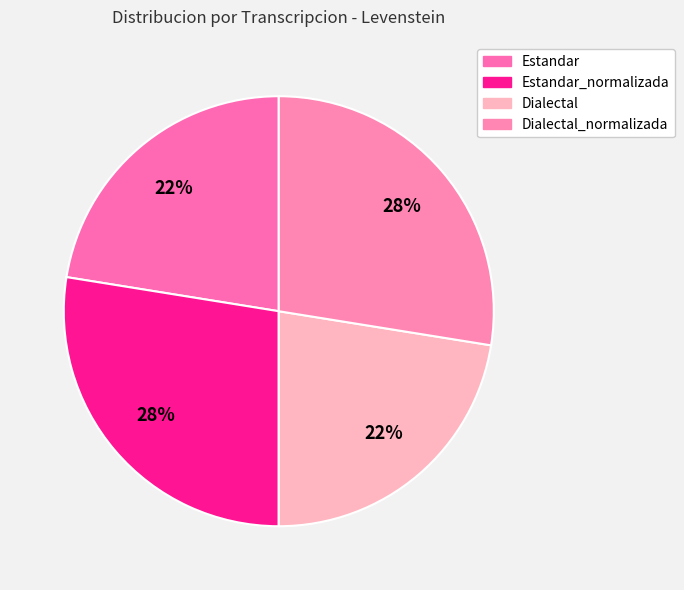

To the nearest percent, what portion does Dialectal_normalizada represent?

28%